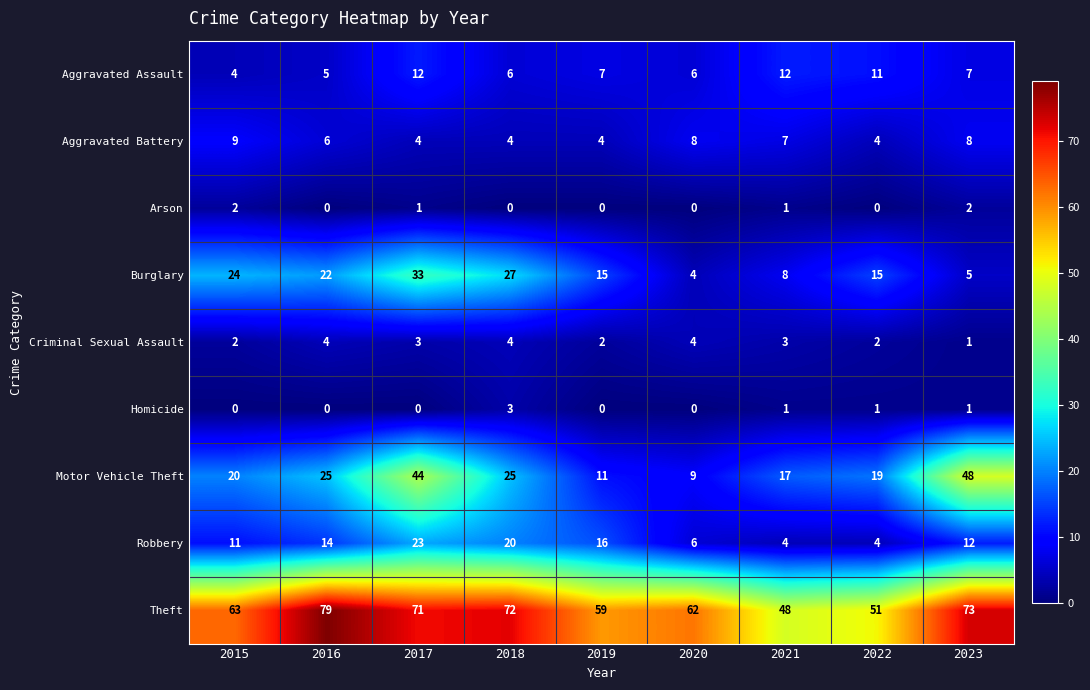

The value of Motor Vehicle Theft at 2018 is 13. True or false?

False